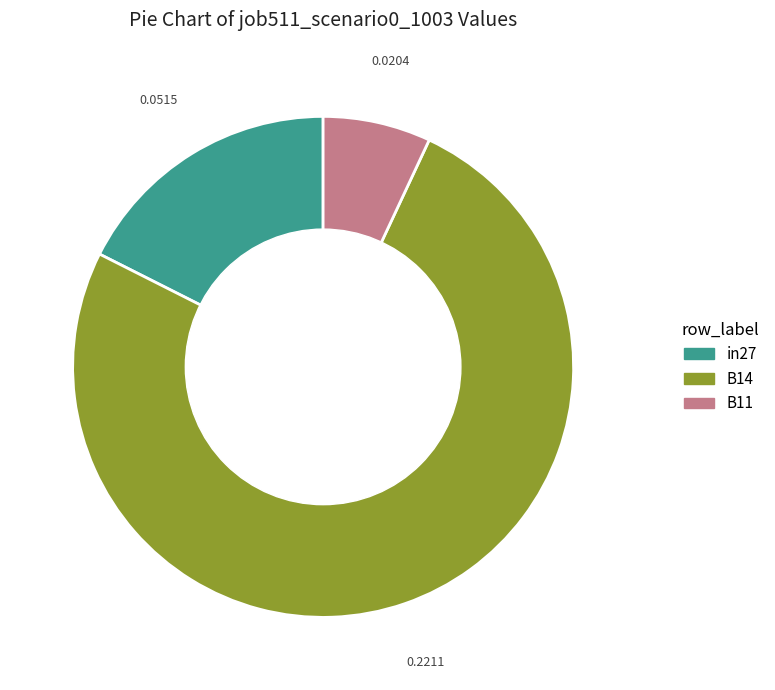

How many segments does this pie chart have?

3